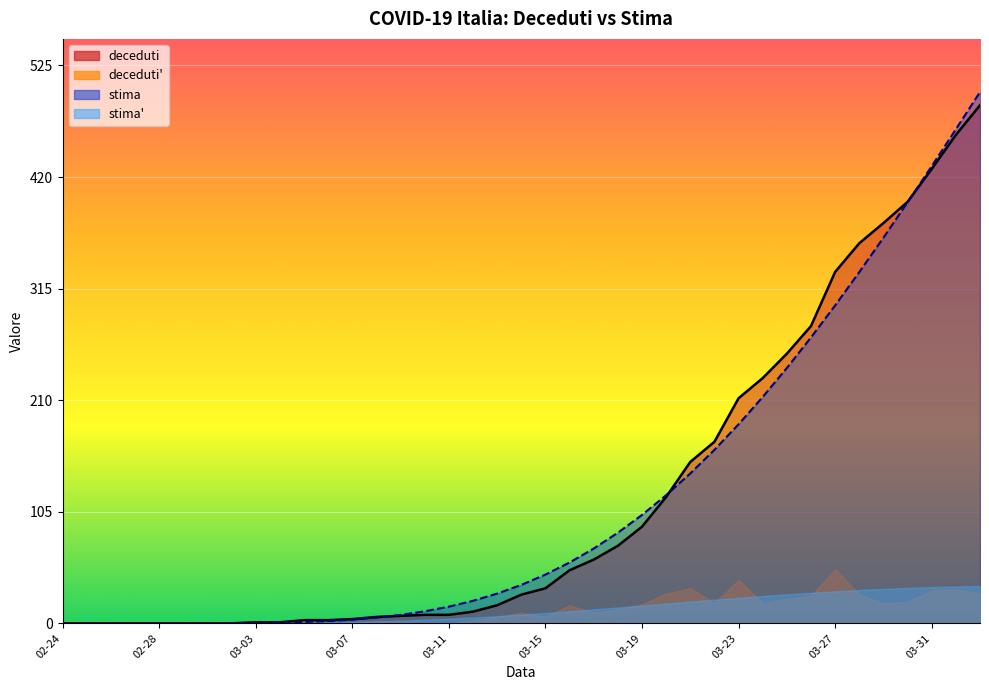

At which label does stima first exceed 36?

2020-03-14